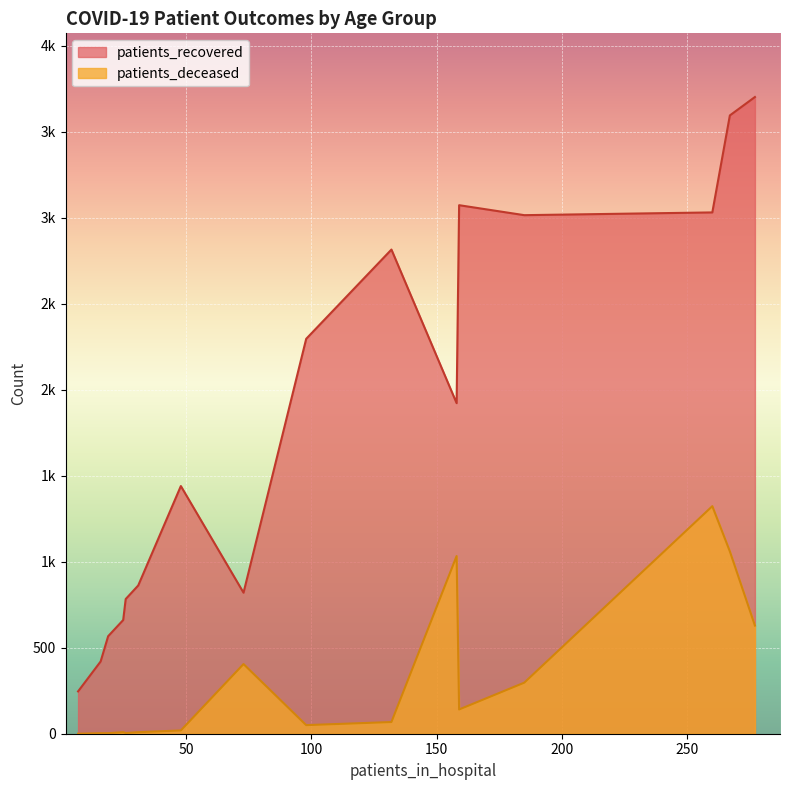

List the series in order of their overall mean, highest first.

patients_recovered, patients_deceased